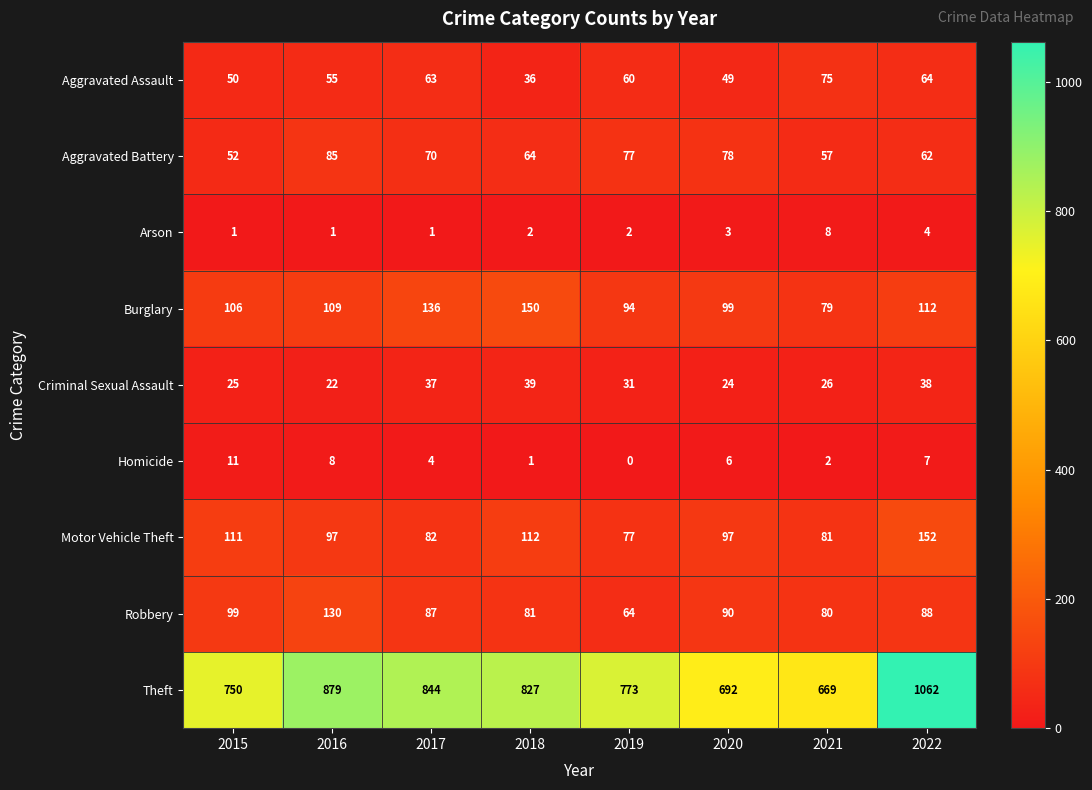

What is the total value across all series at 2018?

1312